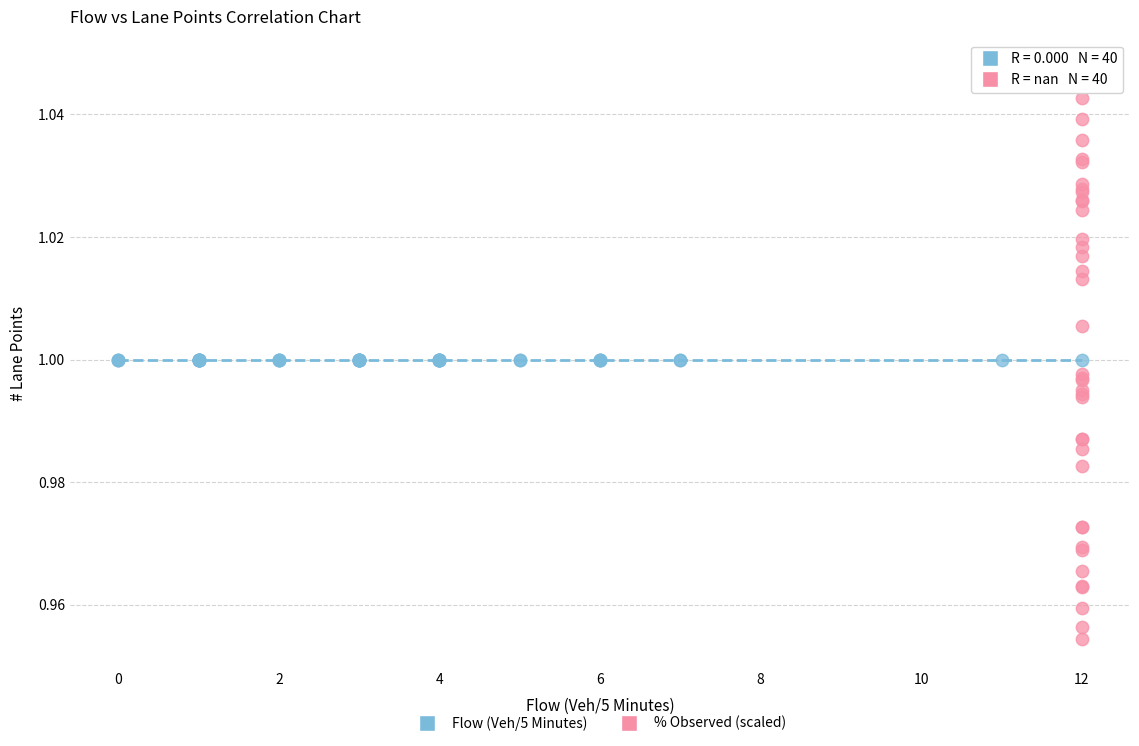

Which series reaches the minimum Y coordinate?

% Observed (scaled)